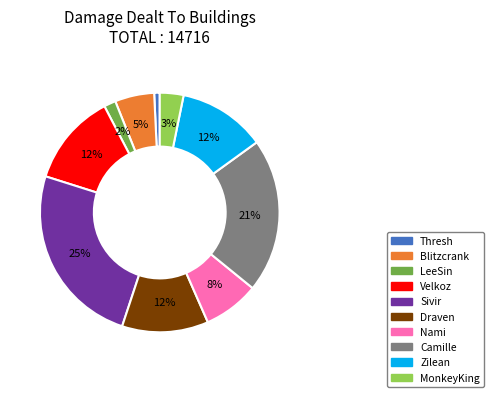

Does Camille account for over 50% of the chart?

No